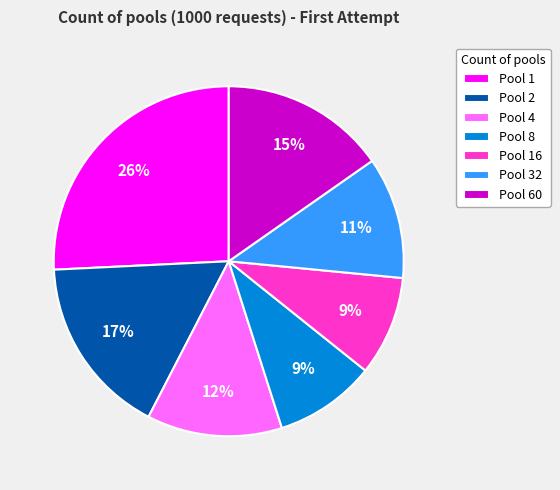

Which slice is the largest?

Pool 1